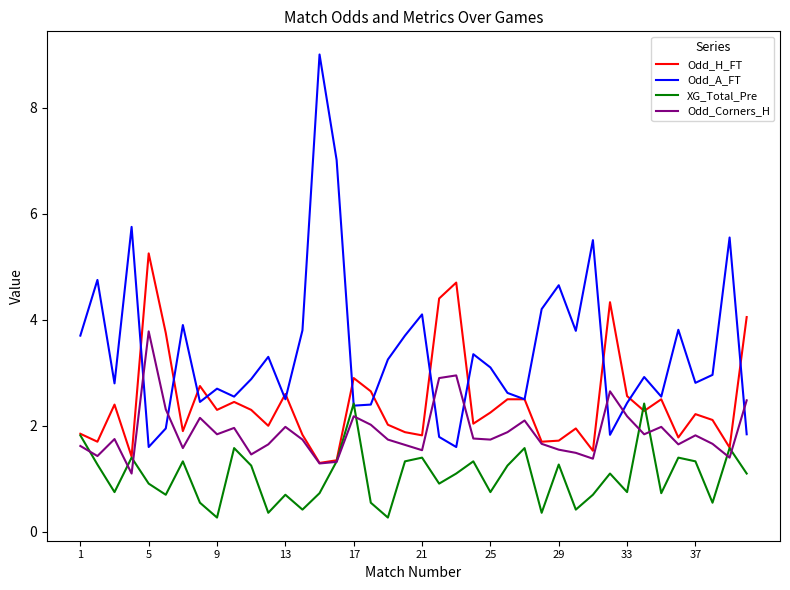

How many interior local valleys does the XG_Total_Pre series have?

13